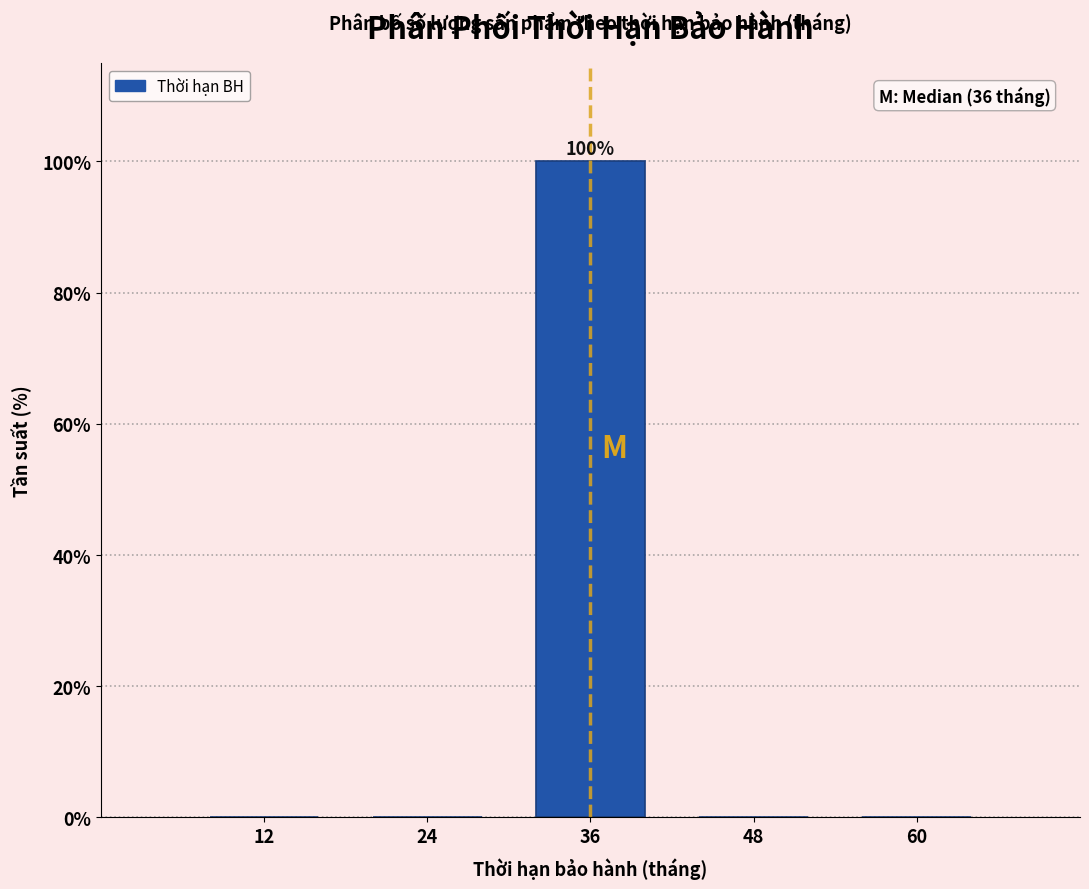

Reading right to left, extract all data points from this chart.

60=0	48=0	36=100	24=0	12=0